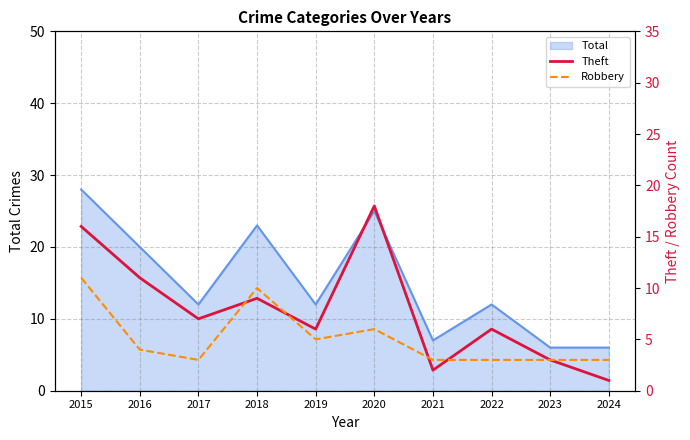

What is the lowest value of the Total series?

6